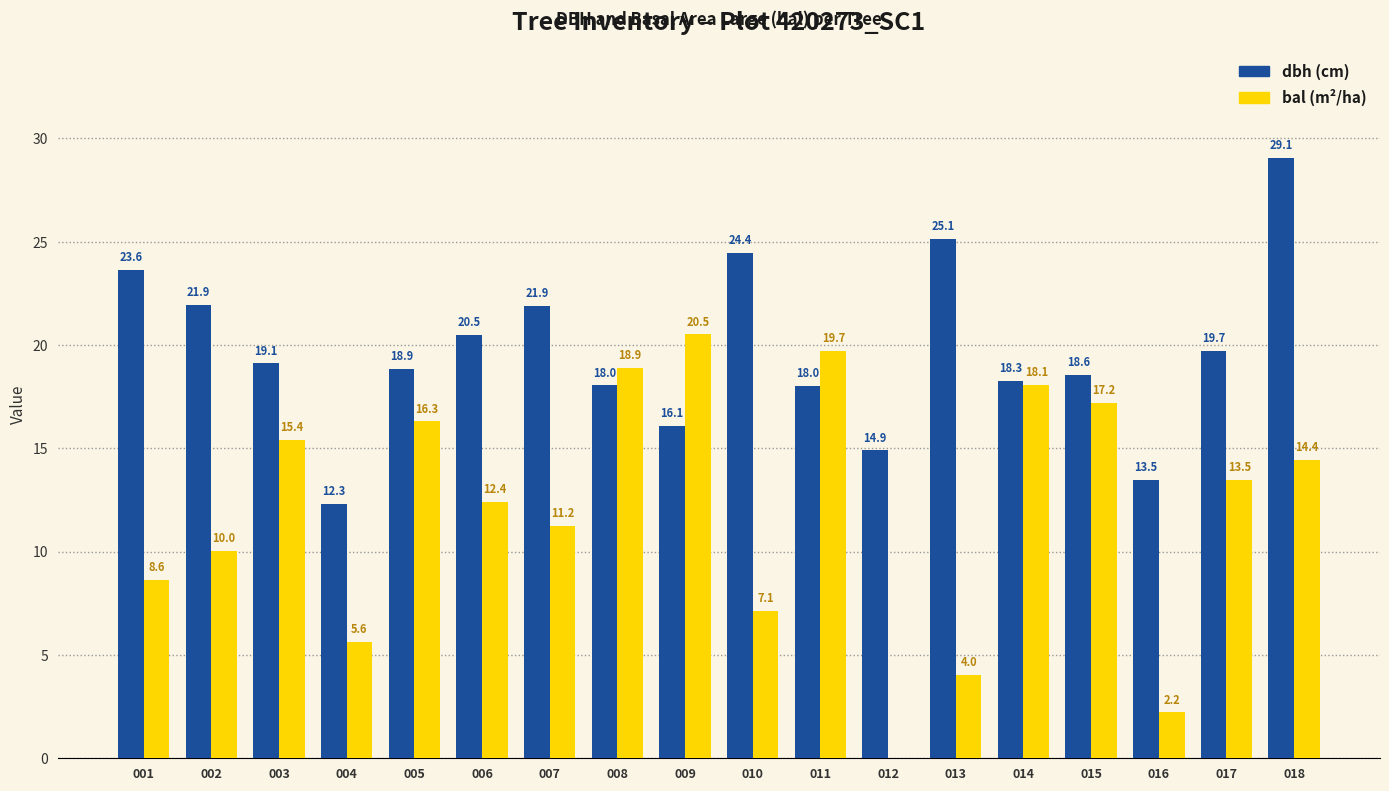

What is the maximum value shown in the chart?

29.1